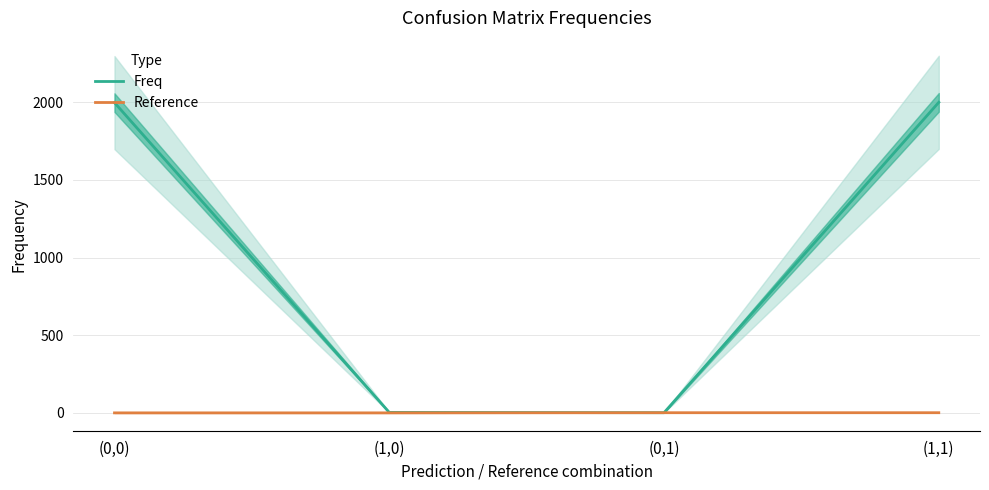

Is it true that Reference equals 0 at (0,0)?

True